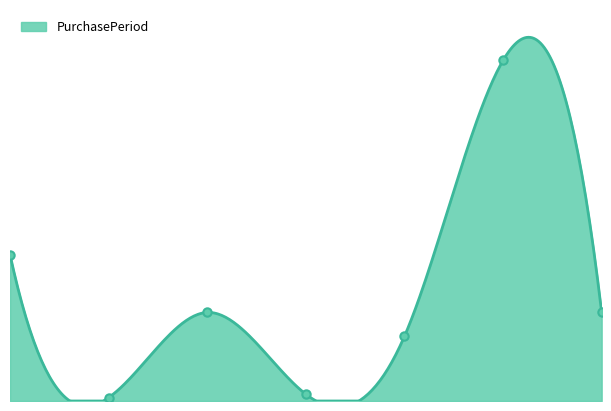

At which category does the chart reach its peak across all series?

5